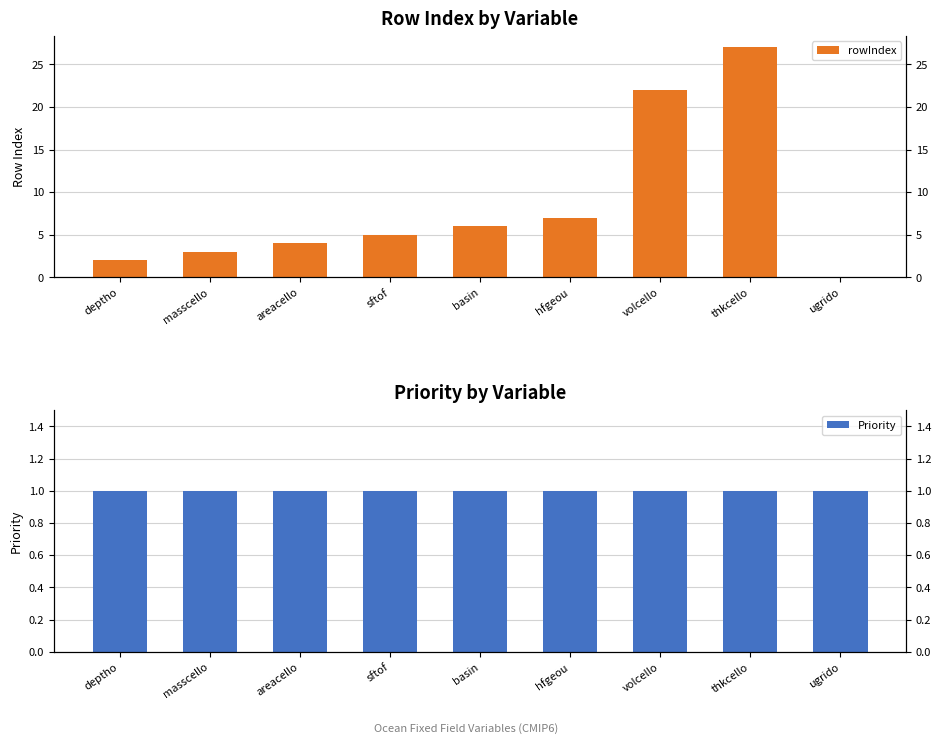

Which category has the highest value in the rowIndex series?

thkcello